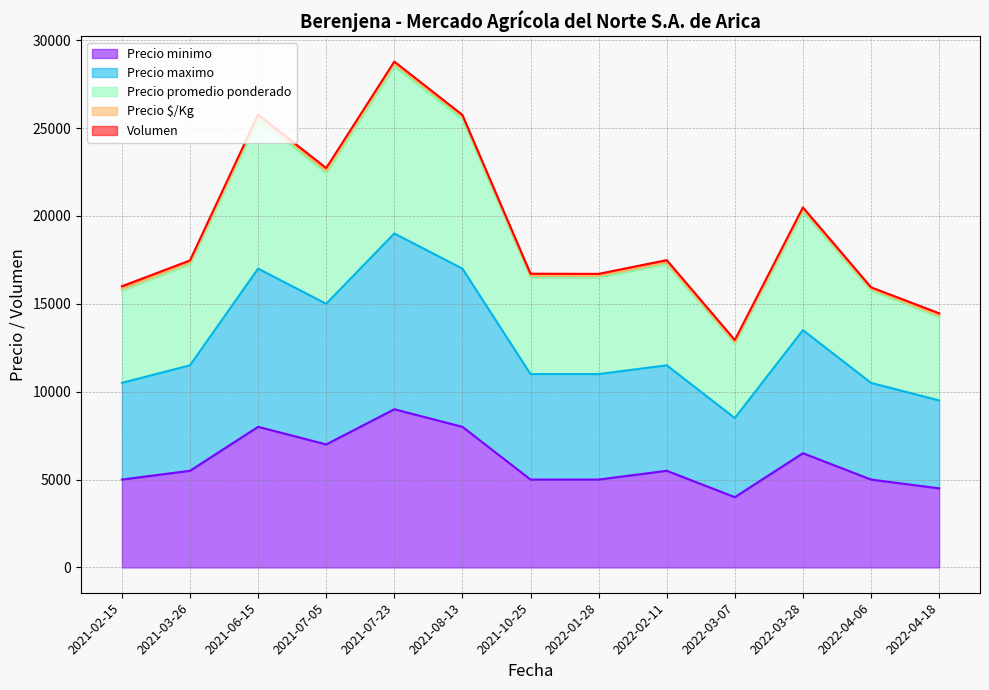

Between 2021-03-26 and 2021-08-13, which series saw the biggest shift?

Precio promedio ponderado